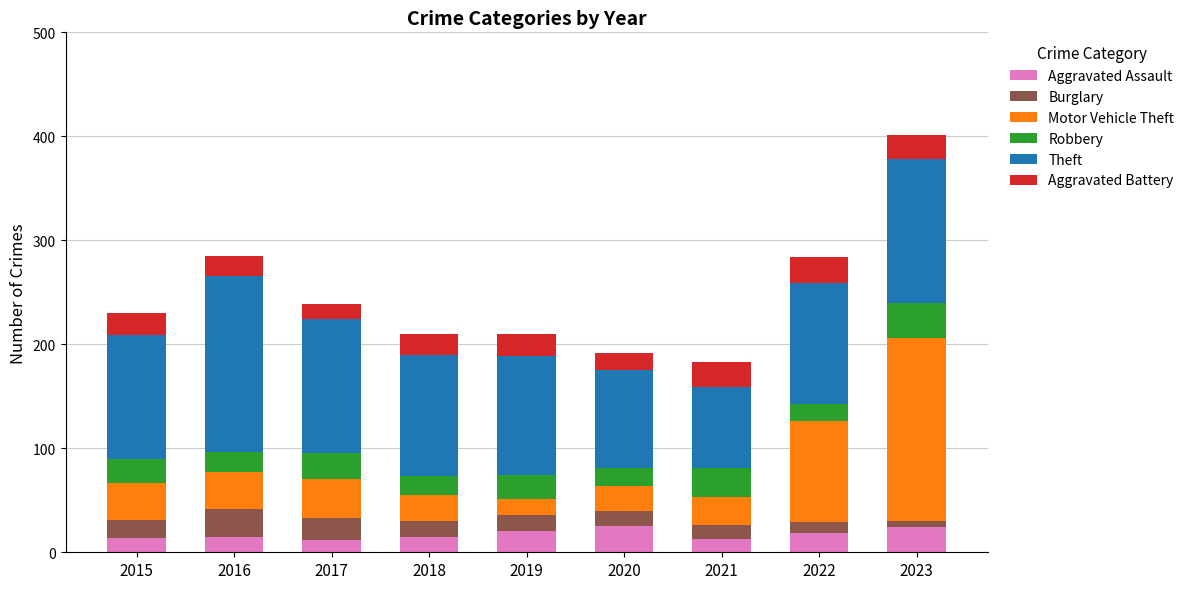

What are all the series names shown in the legend?

Aggravated Assault, Burglary, Motor Vehicle Theft, Robbery, Theft, Aggravated Battery